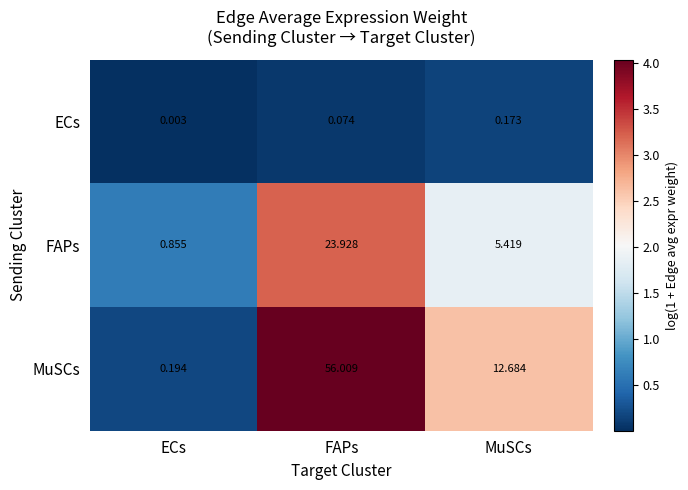

At which label is FAPs closest to 12?

MuSCs